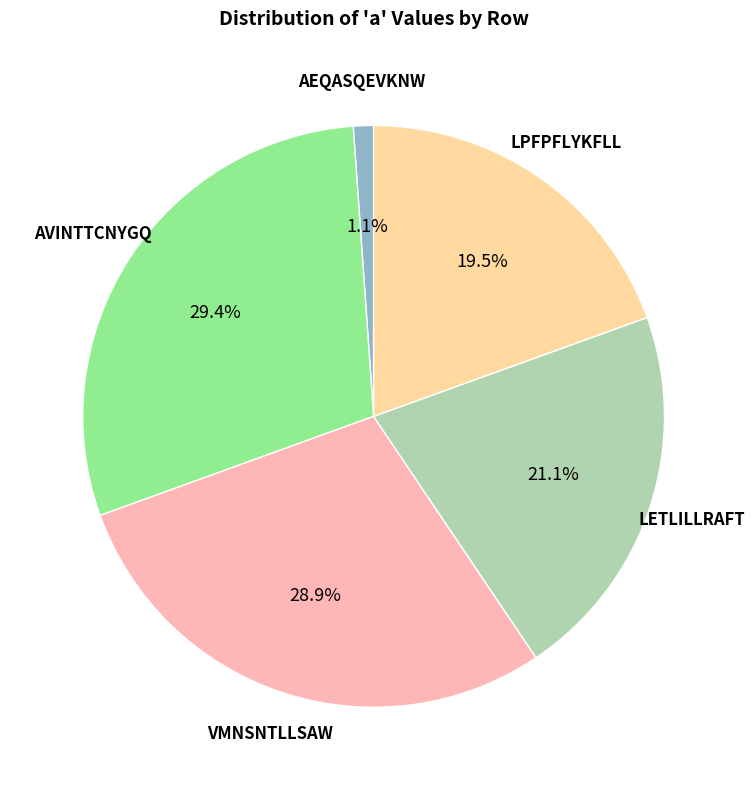

Between VMNSNTLLSAW and LPFPFLYKFLL, which is larger?

VMNSNTLLSAW